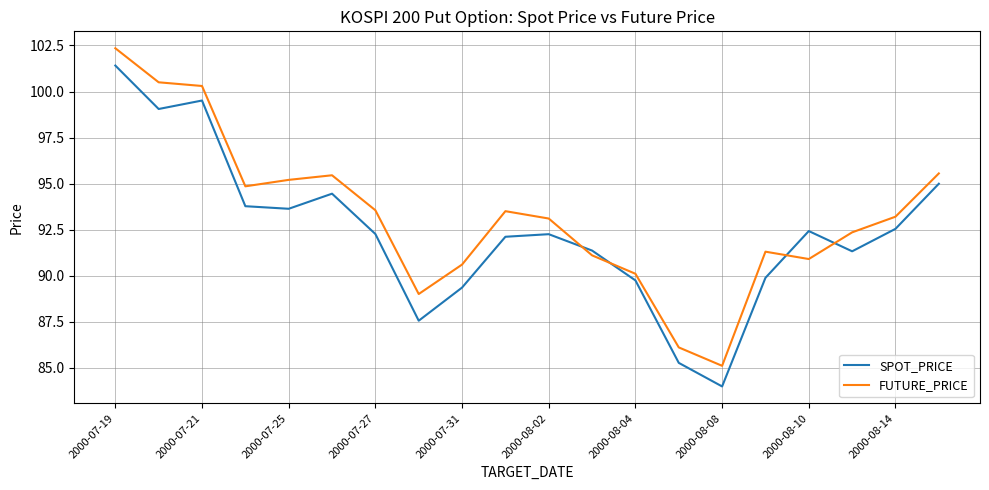

Rank the series by their maximum value, from highest to lowest.

FUTURE_PRICE, SPOT_PRICE